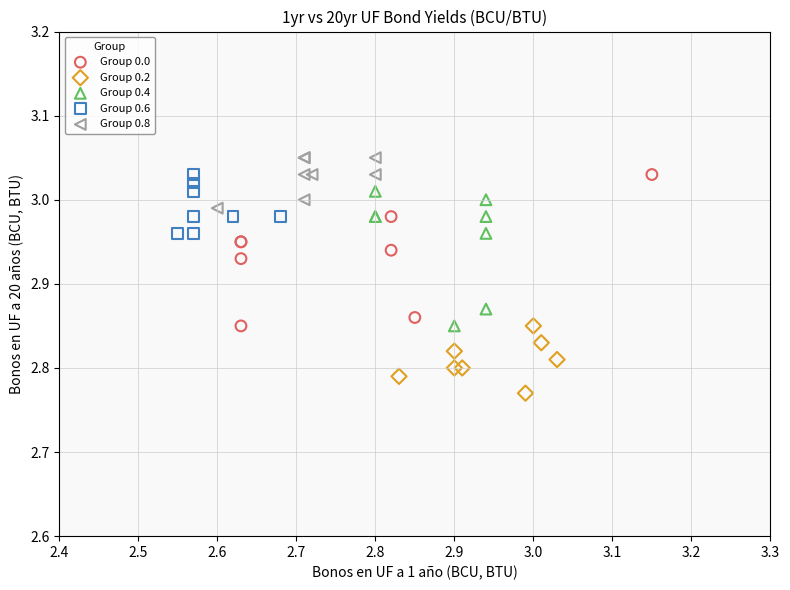

Which series contains the lowest Y value?

Group 0.2